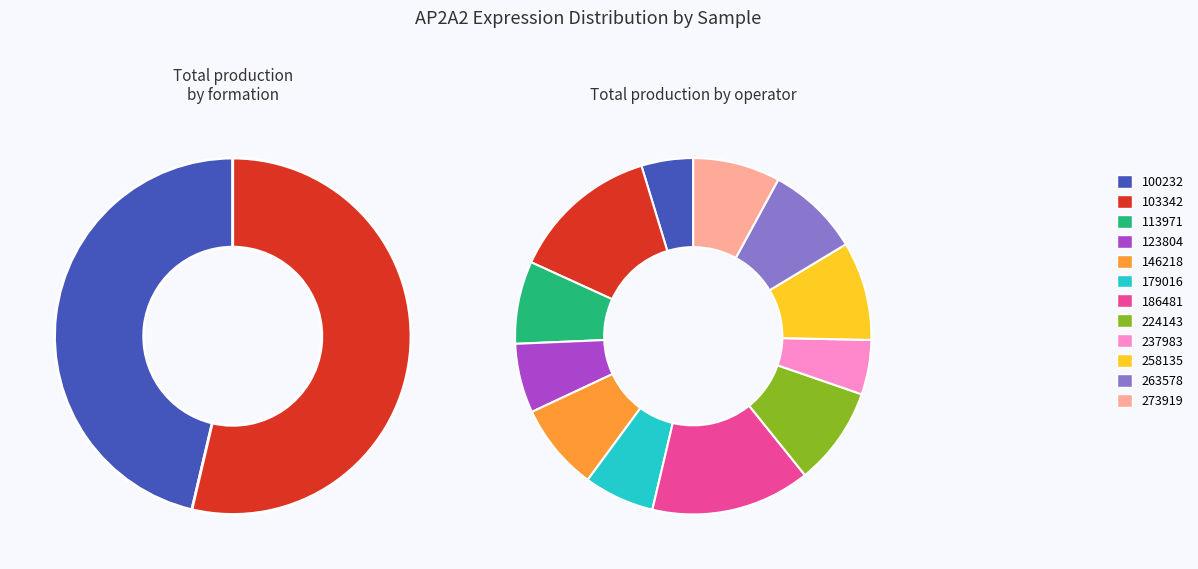

What portion of the pie excludes 179016?

93.6%